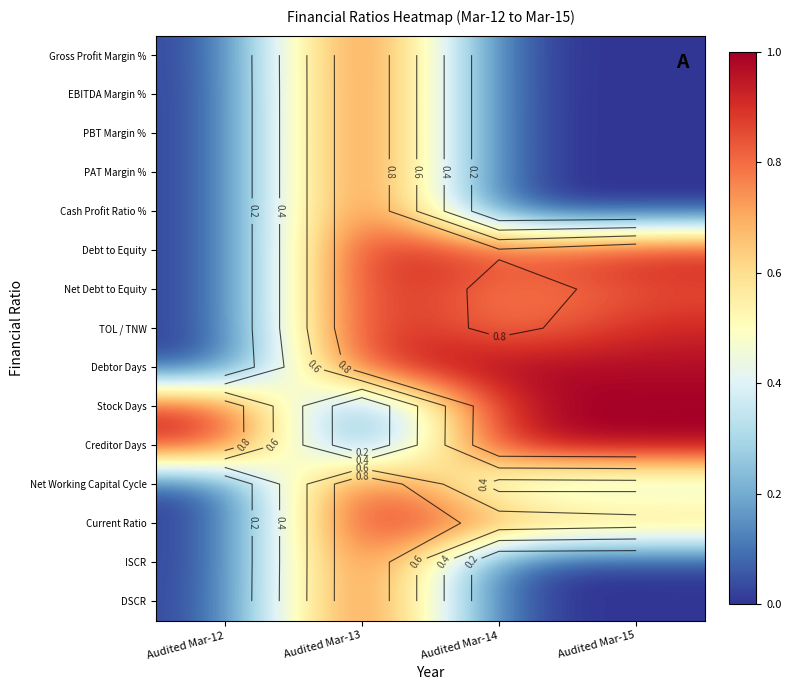

At which category is the sum across all series the highest?

Audited Mar-13